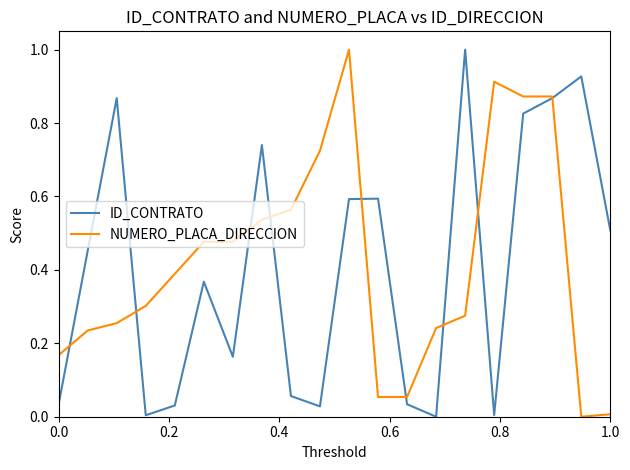

What is the greatest value displayed?

1.0